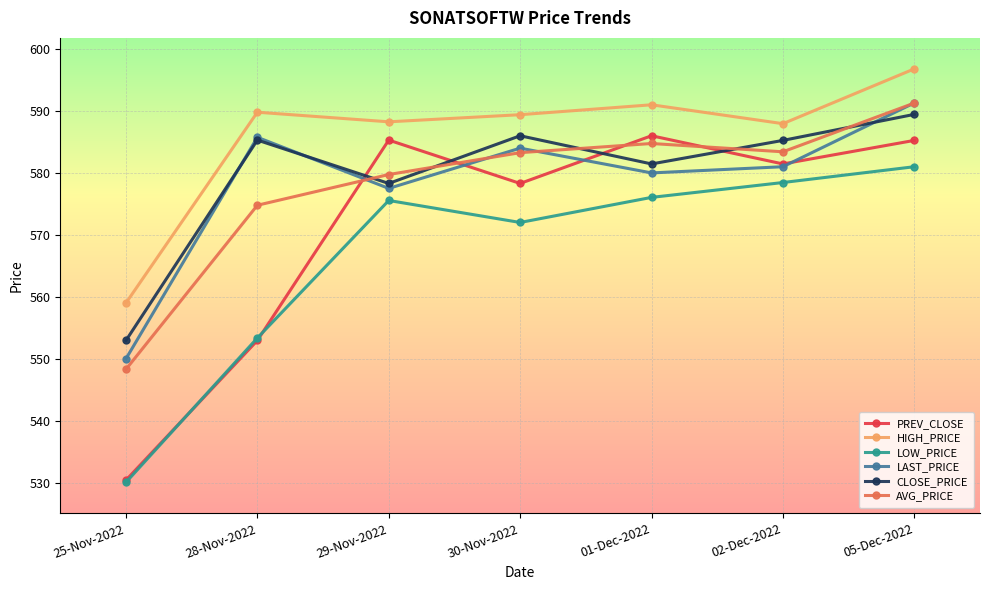

Which series has the largest range (max minus min)?

PREV_CLOSE